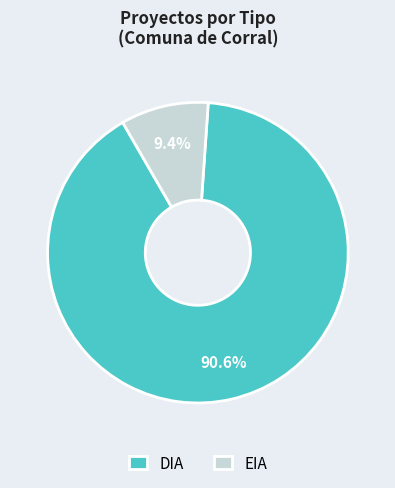

What is the largest slice in the pie chart?

DIA